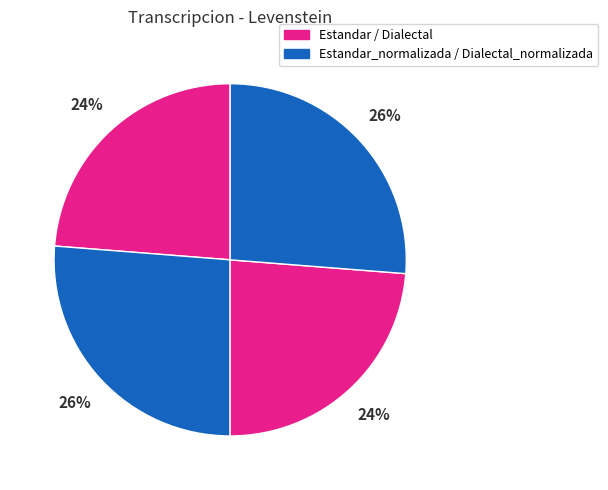

How many slices are in this pie chart?

4